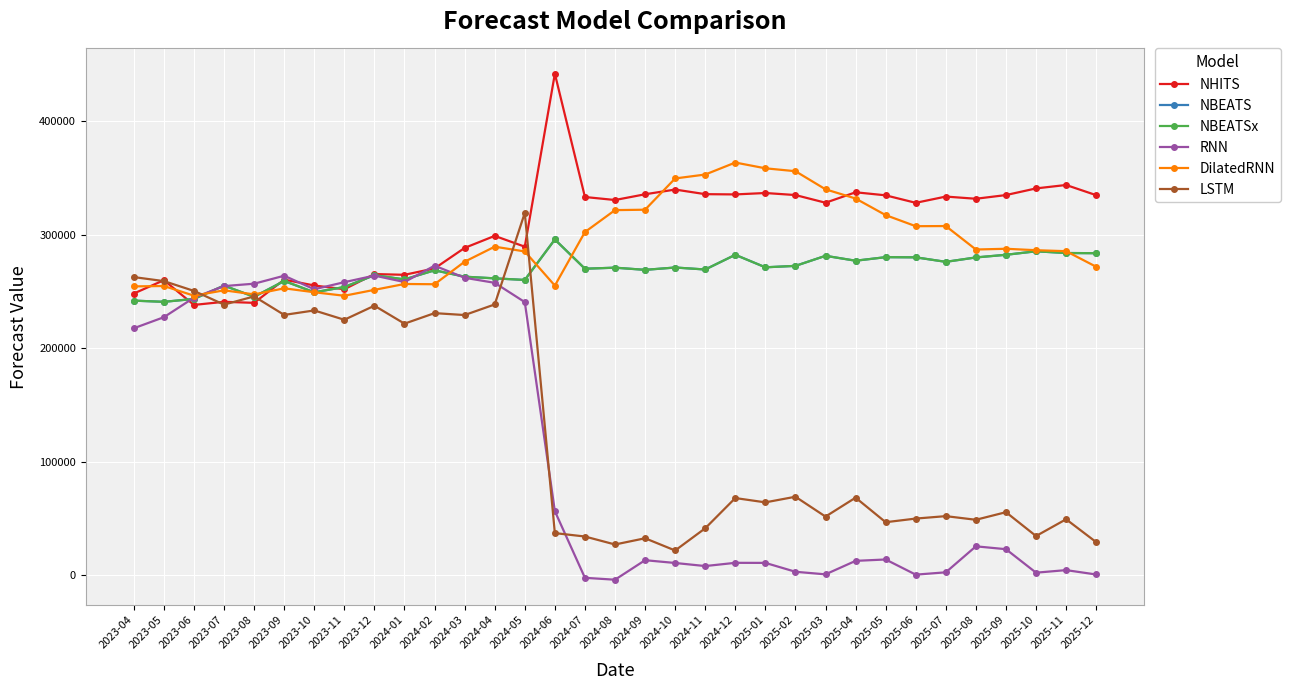

Does the chart have visible grid lines?

Yes